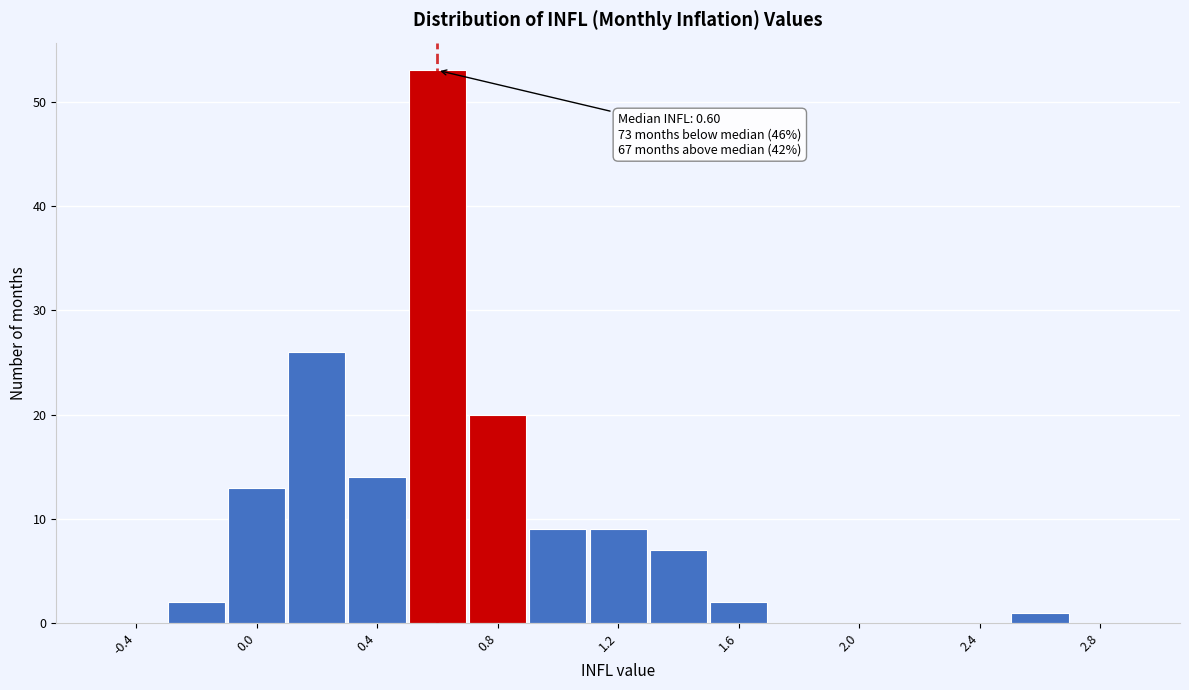

Which range on the x-axis has the tallest bar?

0.5 to 0.7